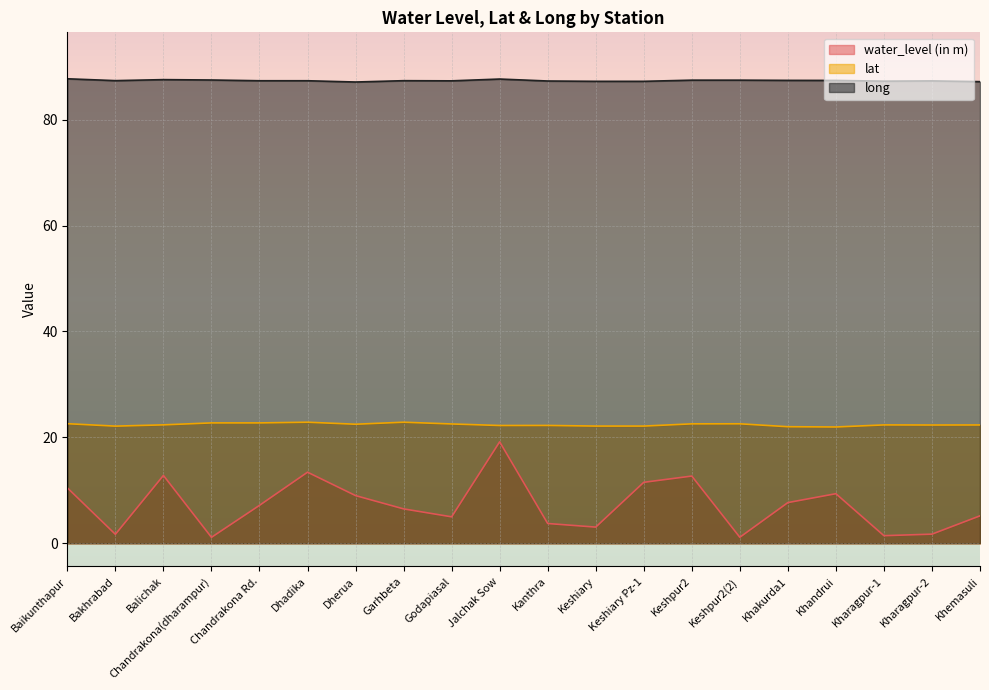

At how many categories does at least one series exceed 78?

20